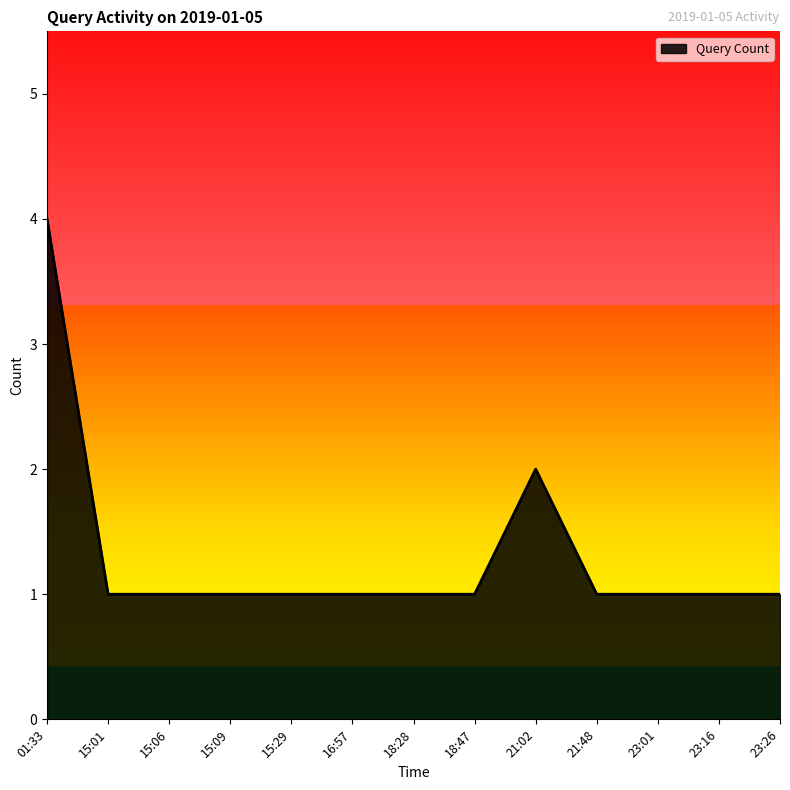

What is the greatest value displayed?

4